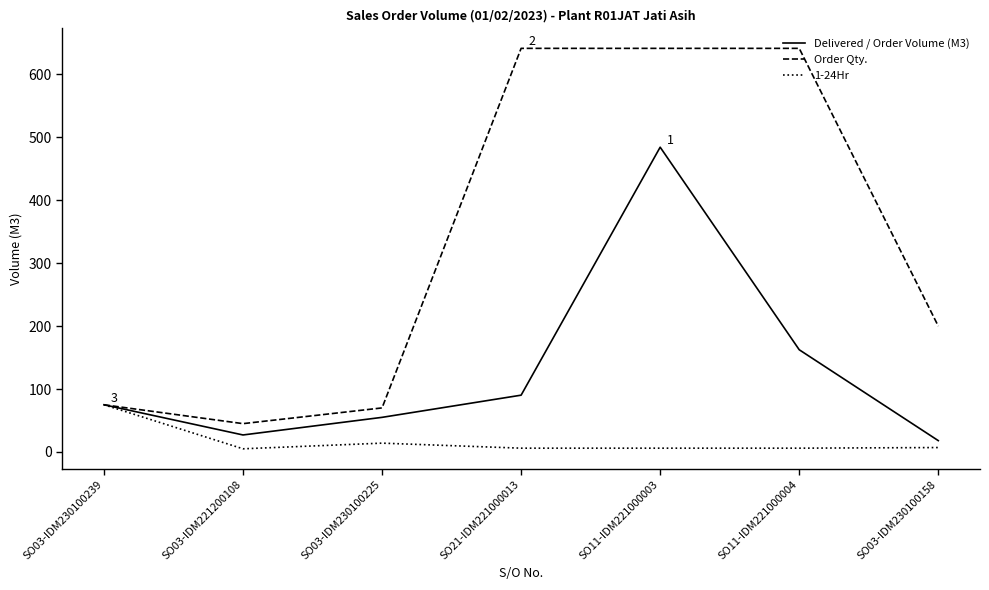

What is the minimum value for Order Qty.?

45.0